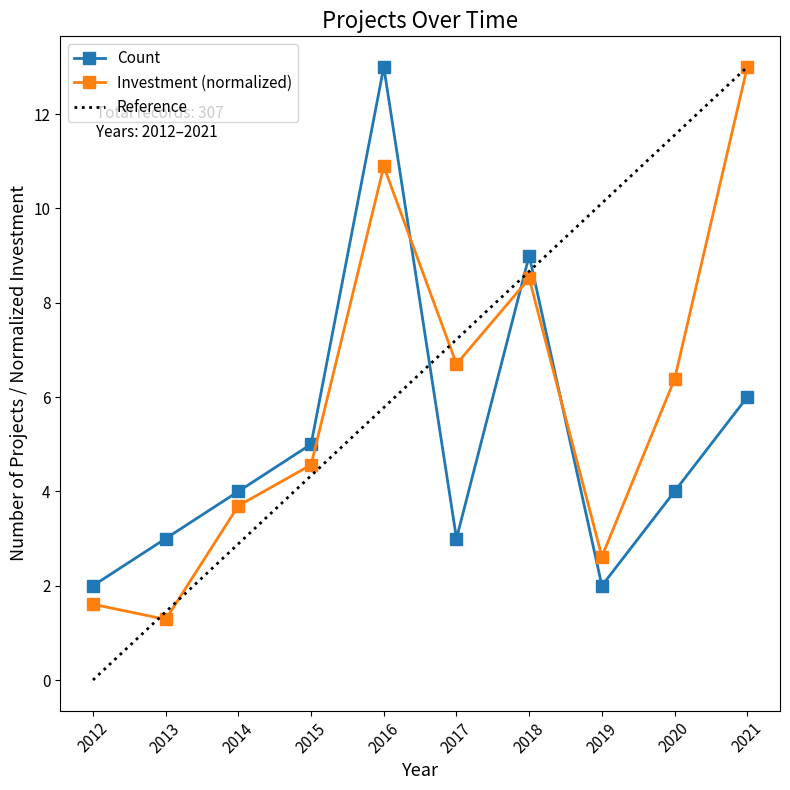

The value of Investment (normalized) at 2019 is 2.6. True or false?

True